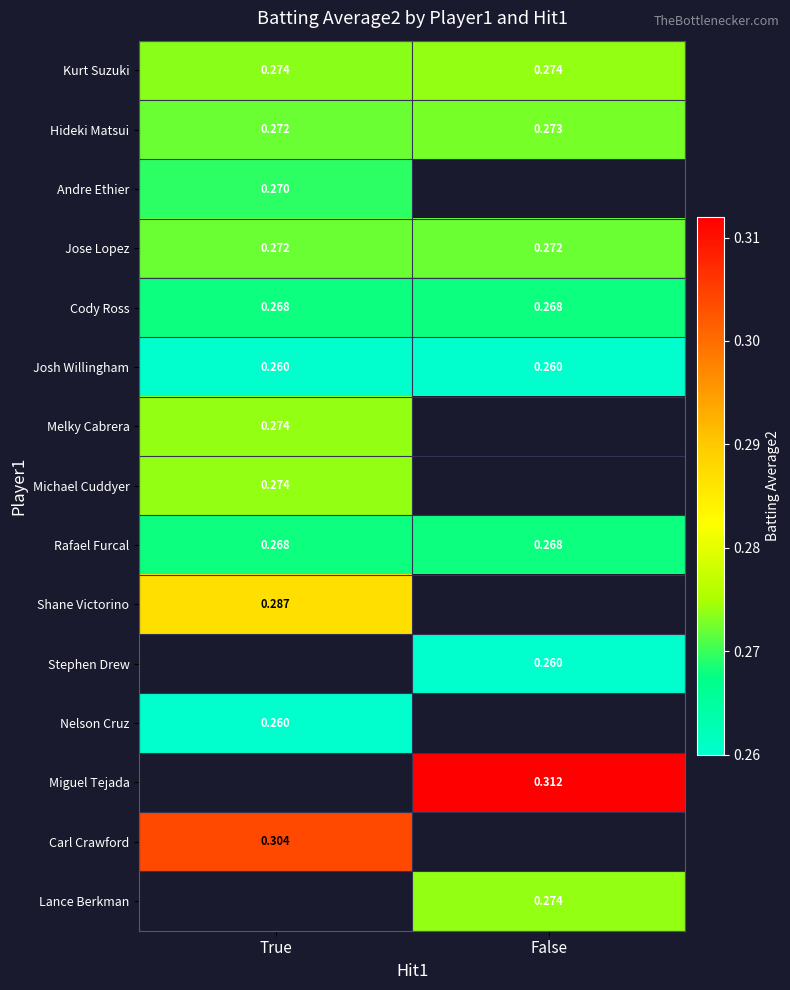

Which category has the highest value in the Hideki Matsui series?

False